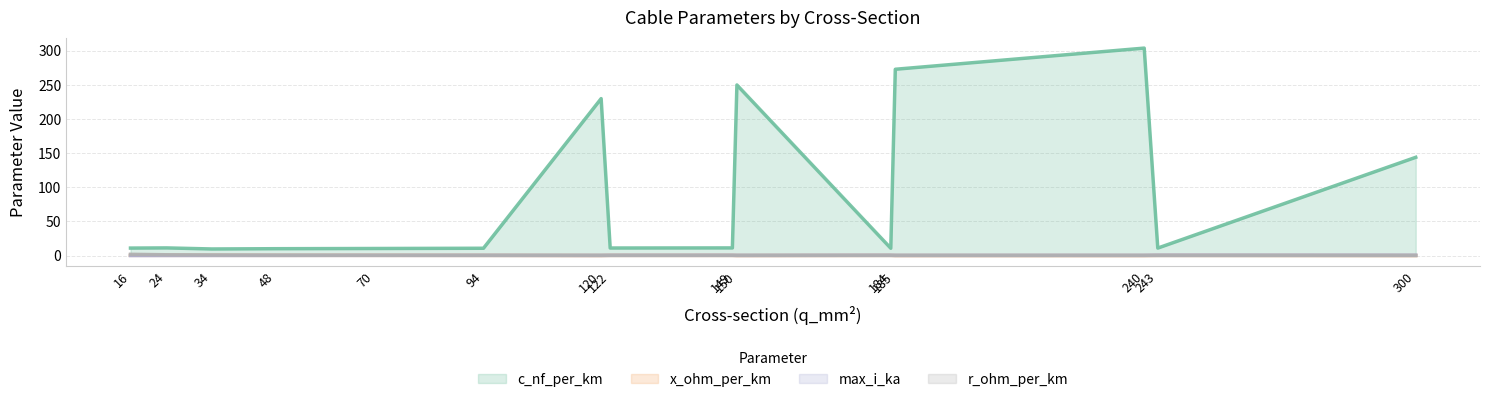

Reading right to left, transcribe all the data shown in this chart.

c_nf_per_km: 300=144.0	243=11.0	240=304.0	185=273.0	184=10.8	150=250.0	149=11.2	122=11.1	120=230.0	94=10.8	70=10.4	48=10.1	34=9.7	24=11.2	16=11.0
x_ohm_per_km: 300=0.1	243=0.3	240=0.1	185=0.1	184=0.3	150=0.1	149=0.3	122=0.3	120=0.1	94=0.3	70=0.3	48=0.3	34=0.4	24=0.3	16=0.3
max_i_ka: 300=0.6	243=0.6	240=0.4	185=0.4	184=0.5	150=0.3	149=0.5	122=0.4	120=0.3	94=0.3	70=0.3	48=0.2	34=0.2	24=0.1	16=0.1
r_ohm_per_km: 300=0.1	243=0.1	240=0.1	185=0.2	184=0.2	150=0.2	149=0.2	122=0.2	120=0.3	94=0.3	70=0.4	48=0.6	34=0.8	24=1.2	16=1.9